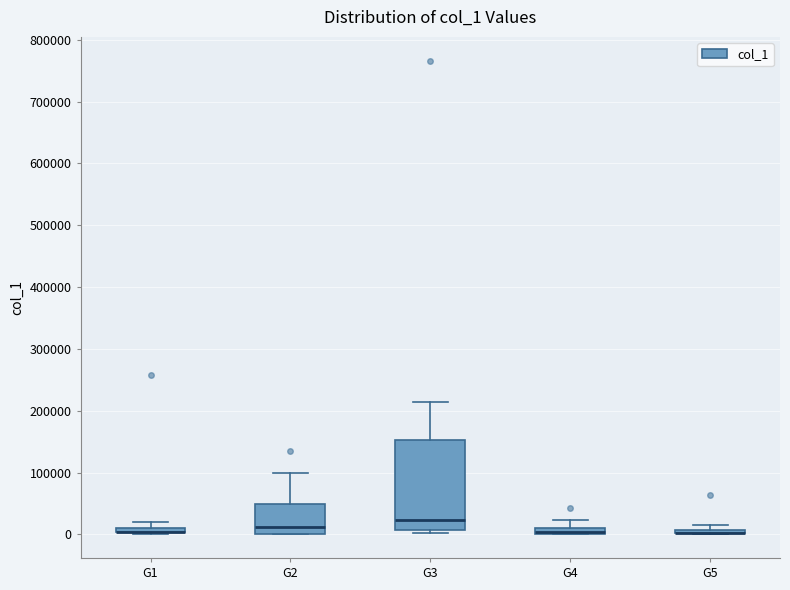

Which box is the tallest, from its lower edge to its upper edge?

G3